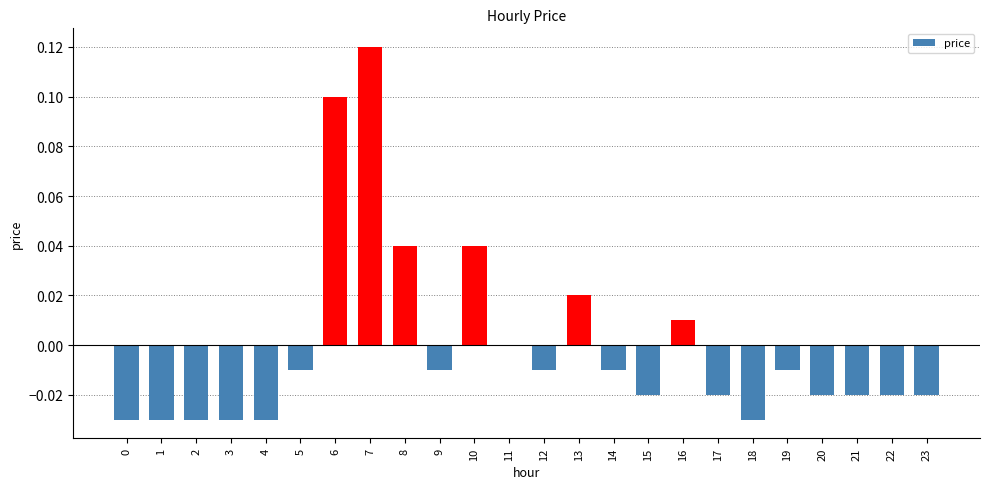

How many series are shown in this chart?

1